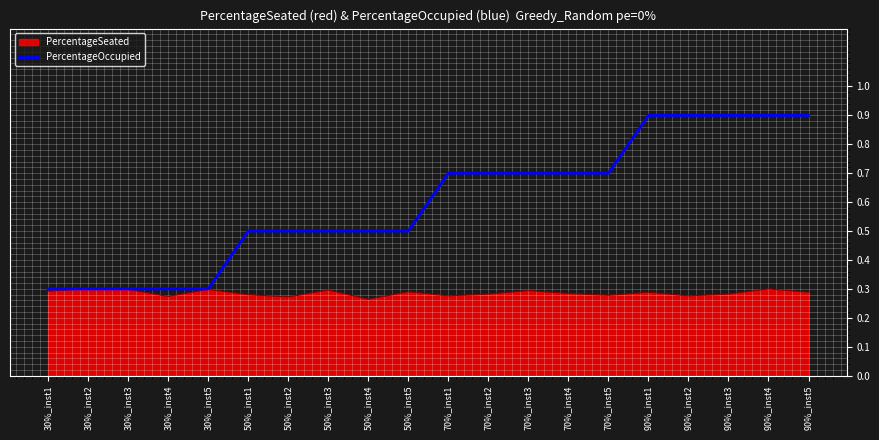

What is the maximum value shown in the chart?

0.9